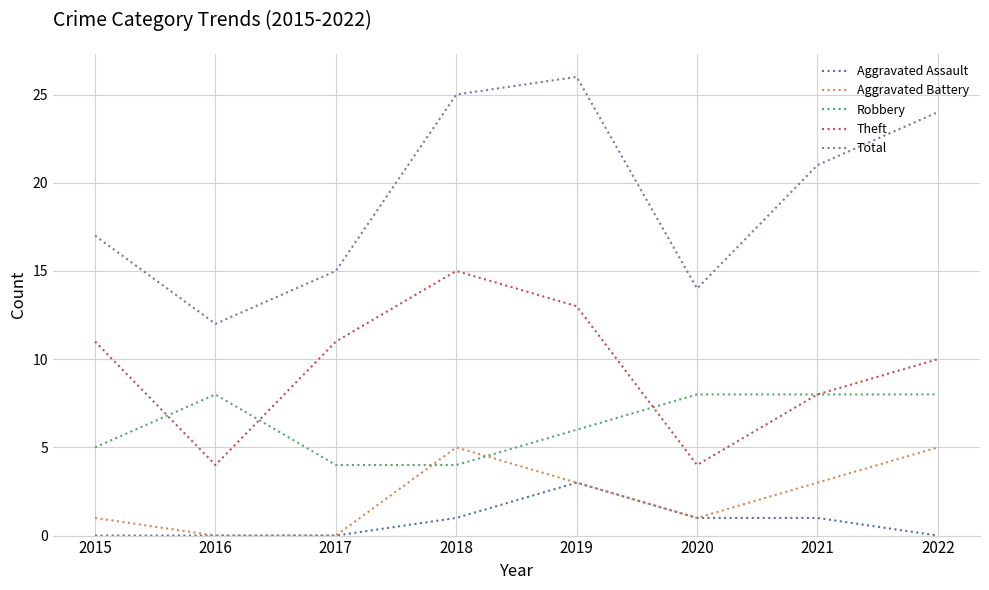

Which series changed the most between 2020 and 2022?

Total